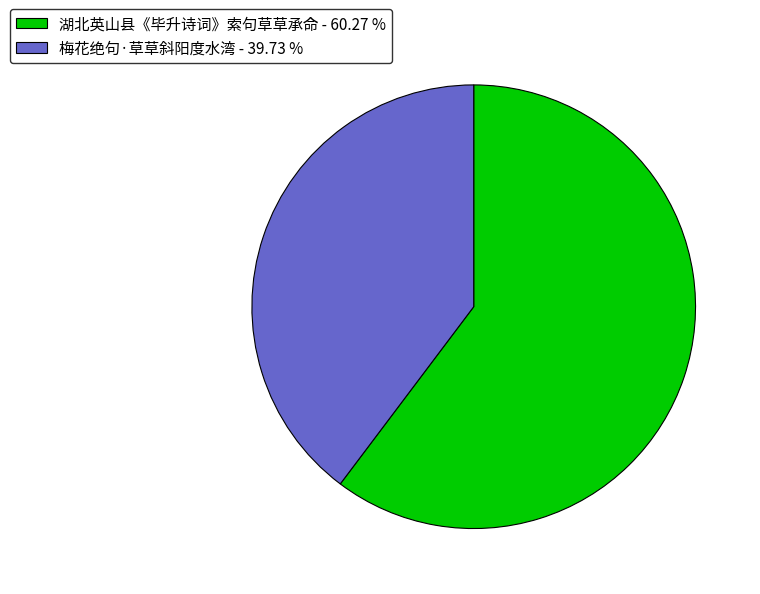

Does 湖北英山县《毕升诗词》索句草草承命 account for over 50% of the chart?

Yes